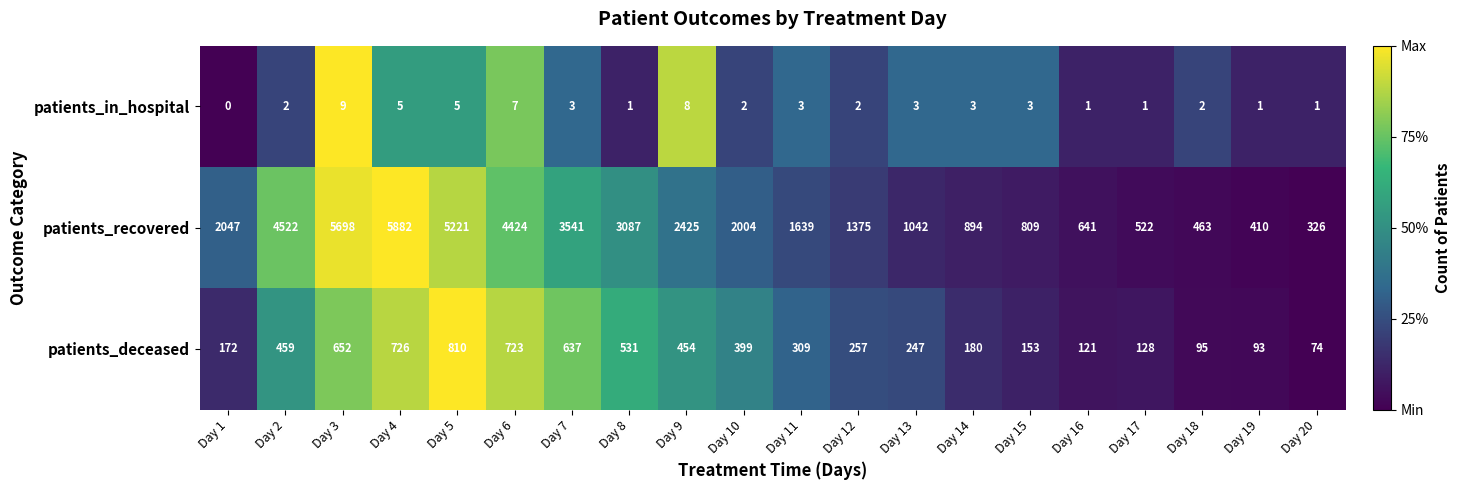

What is the maximum value shown in the chart?

5882